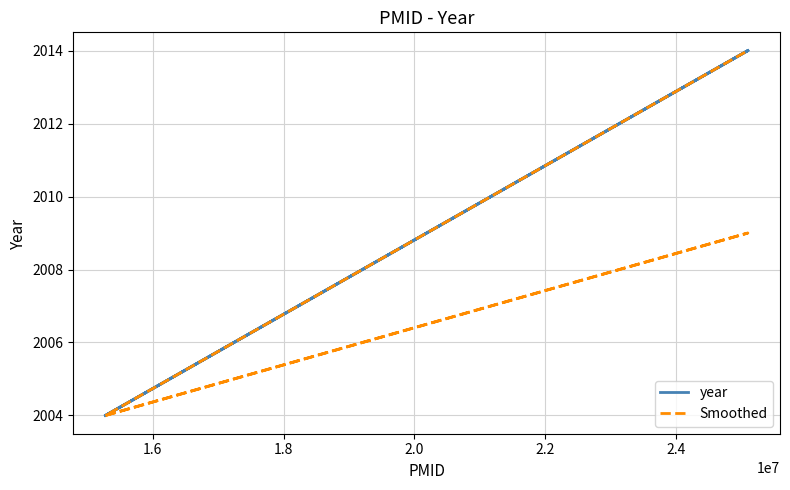

True or false: year and Smoothed cross at least once.

False